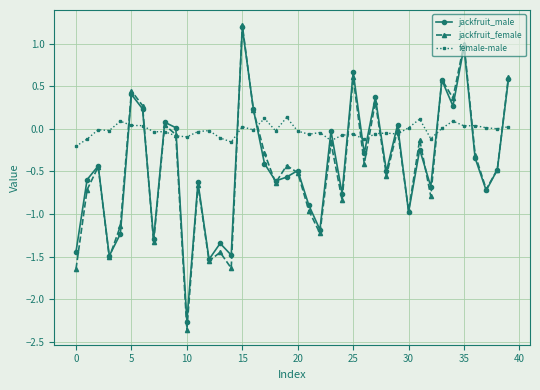

What is the highest value of the jackfruit_male series?

1.2